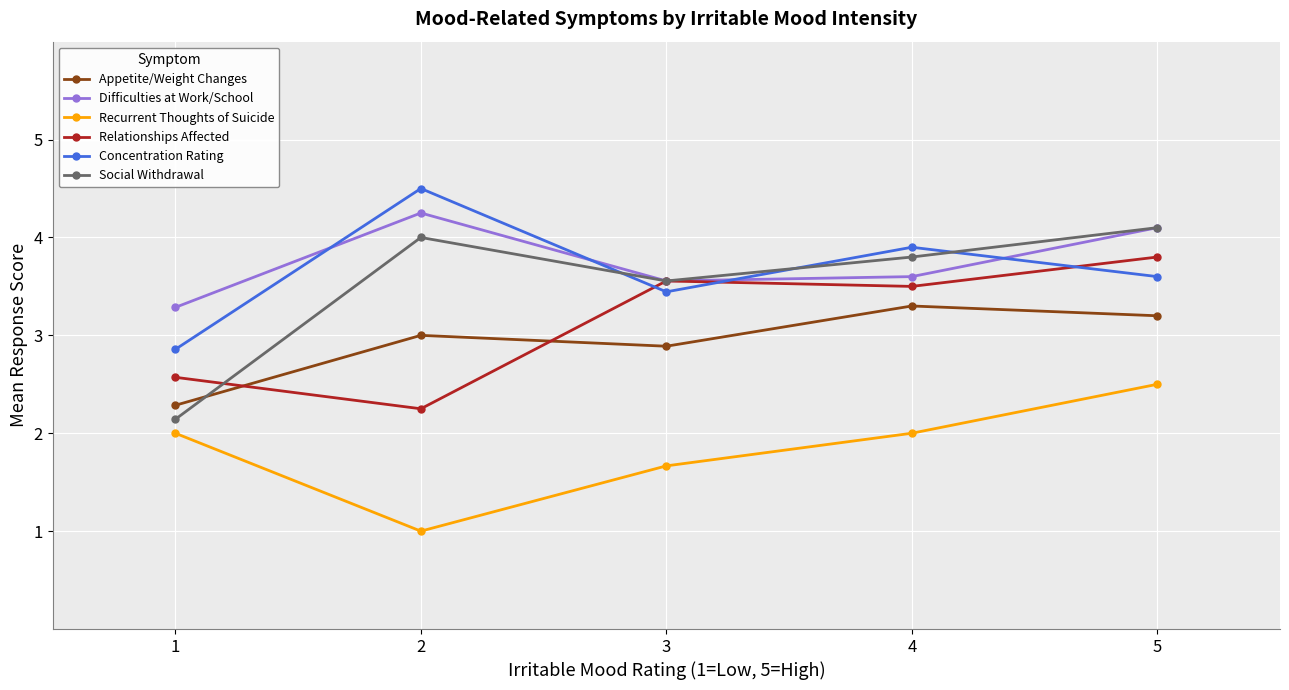

At which category does Concentration Rating reach its first local peak?

2